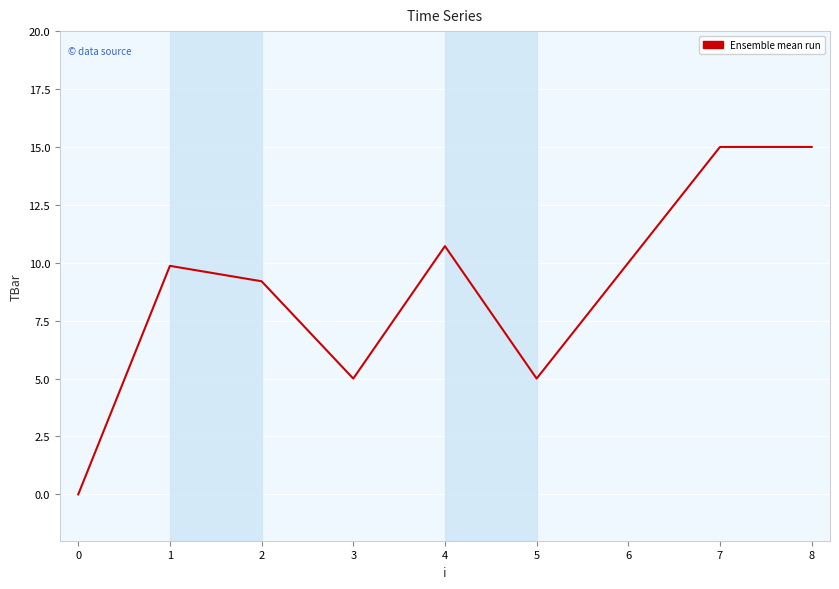

What is the difference between the values at 6 and 3?

5.0